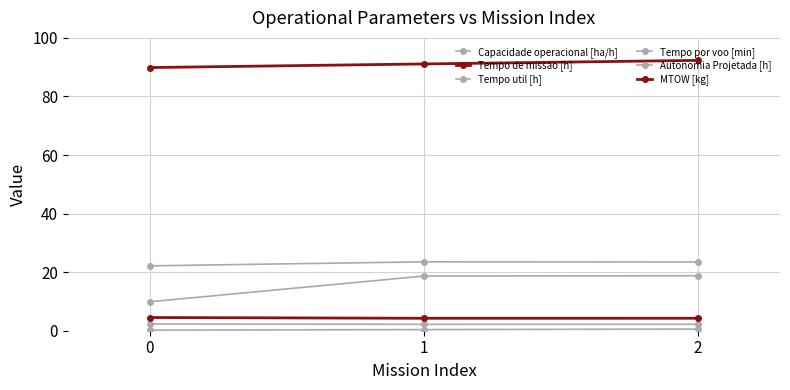

How many lines are shown in the chart?

6